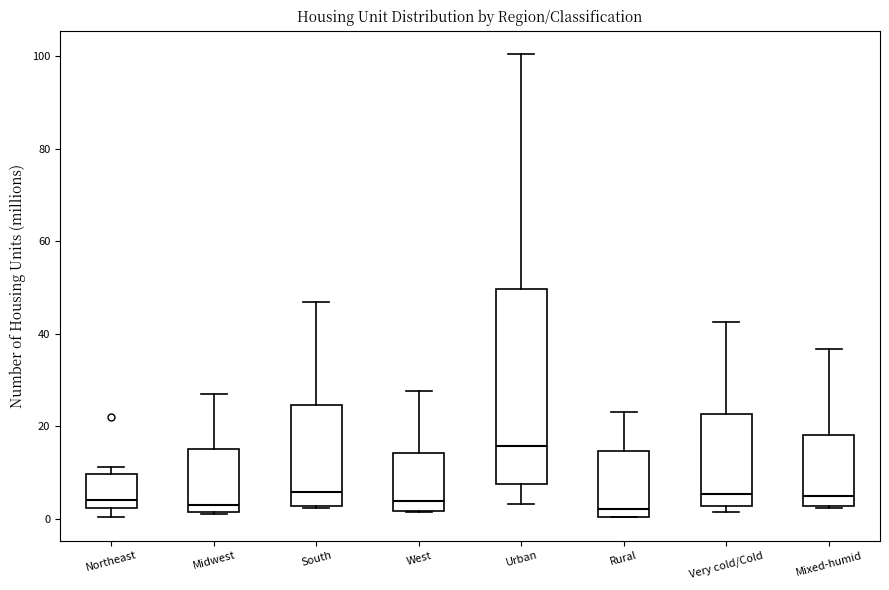

Which box is the tallest, from its lower edge to its upper edge?

Urban